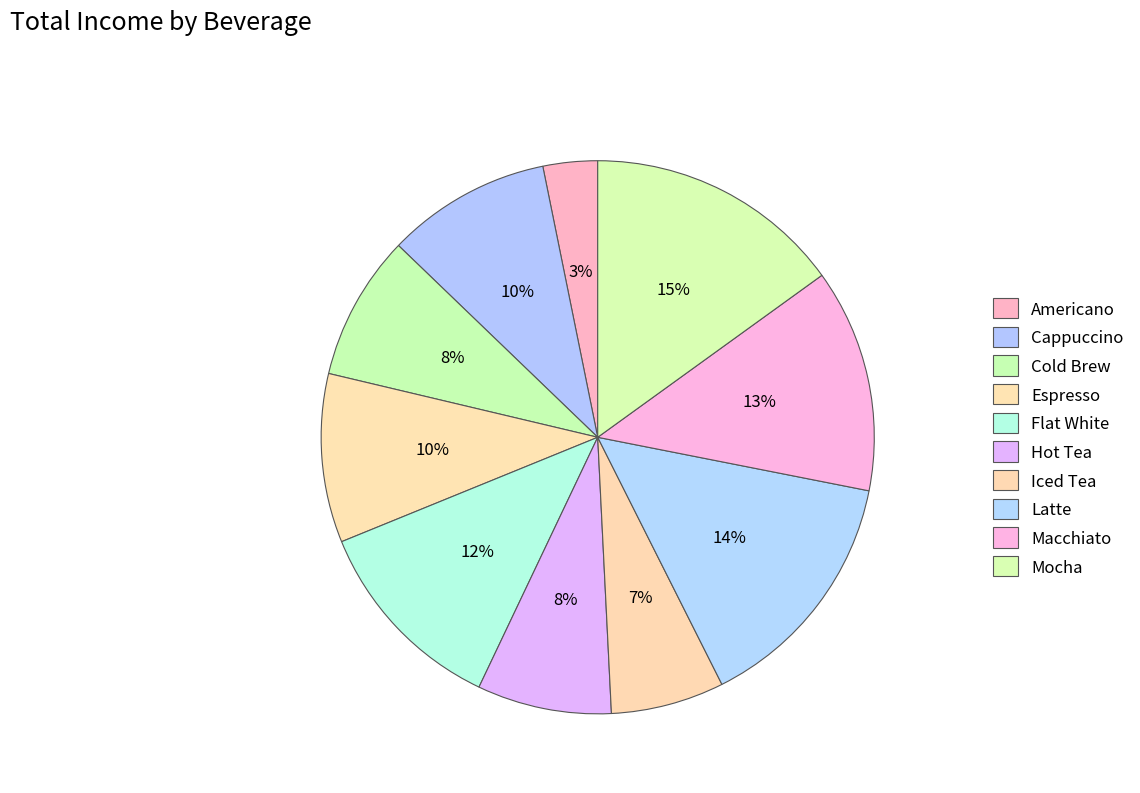

To the nearest percent, what portion does Iced Tea represent?

7%